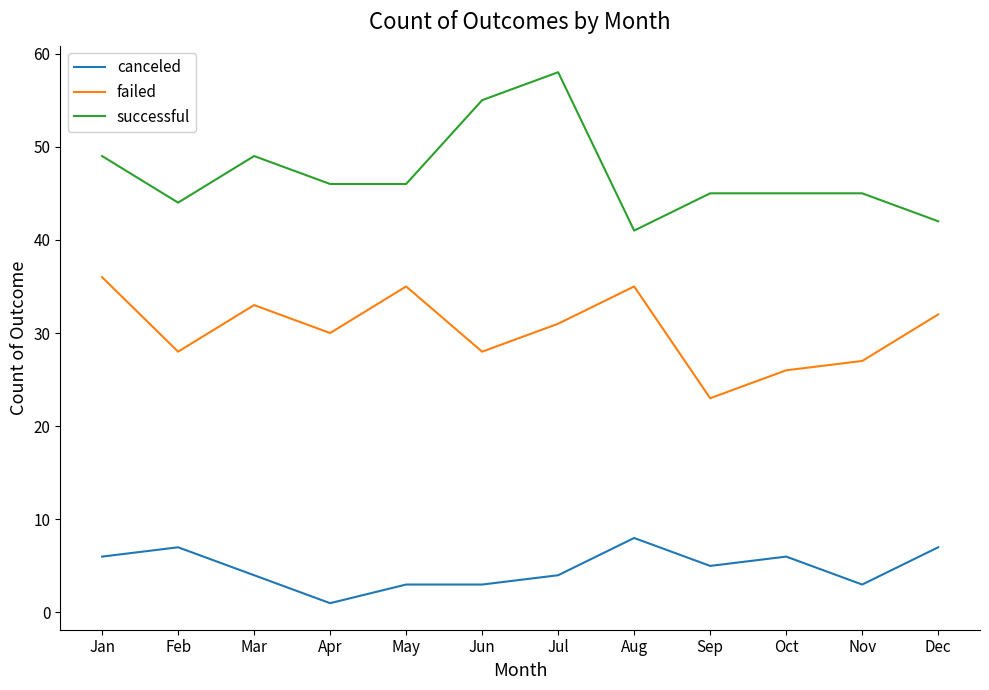

What is the spread (max minus min) of values at Jul?

54